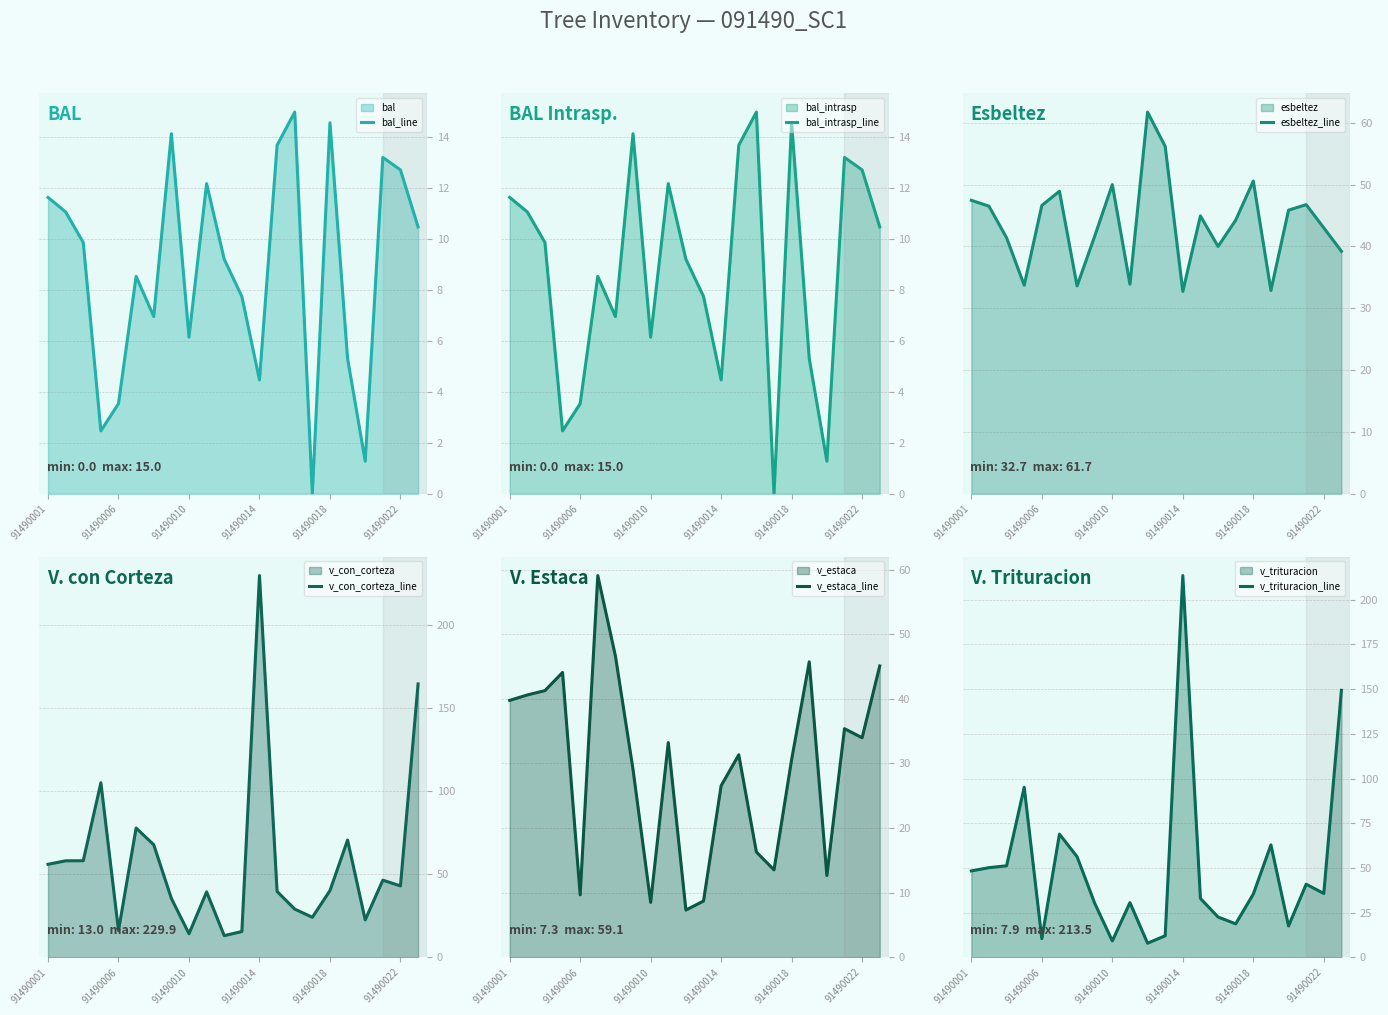

Where does the v_trituracion_line series first go above 35?

91490001